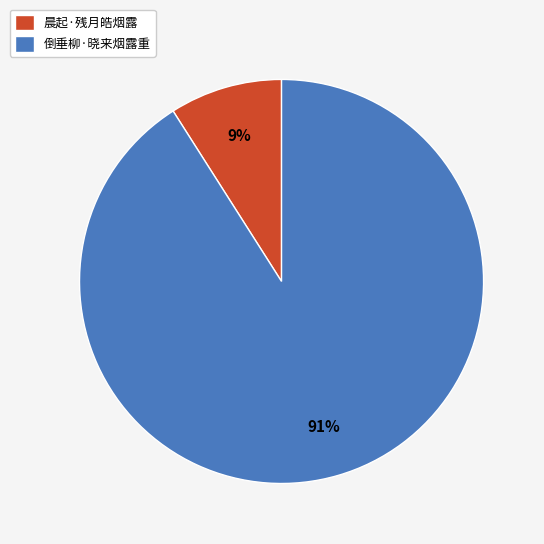

Is 倒垂柳·晓来烟露重 the majority of the pie?

Yes